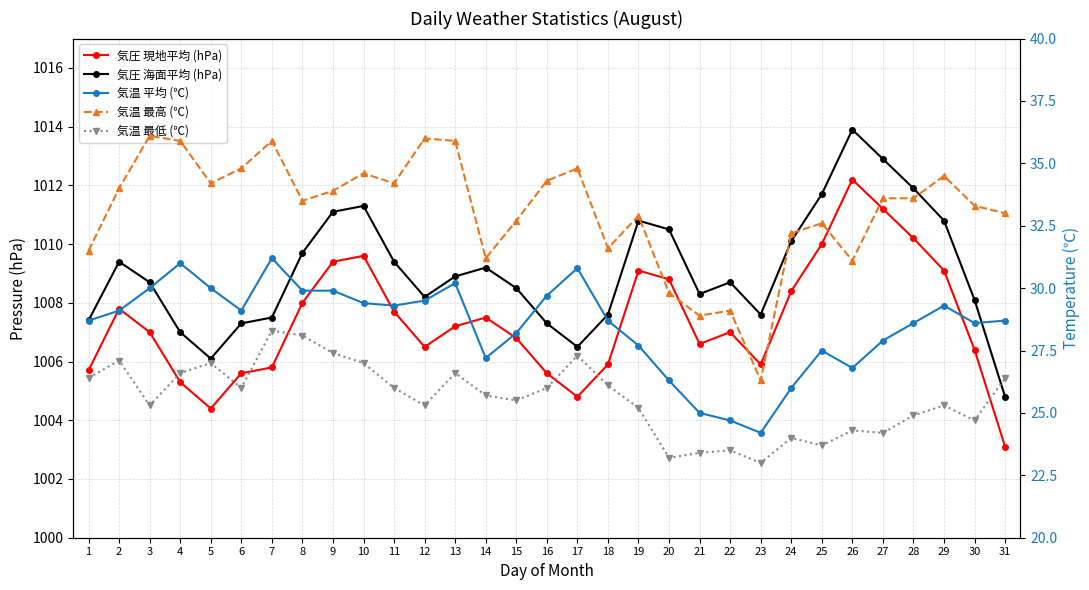

What is the approximate value of 気圧 海面平均 (hPa) at 2?

1009.4